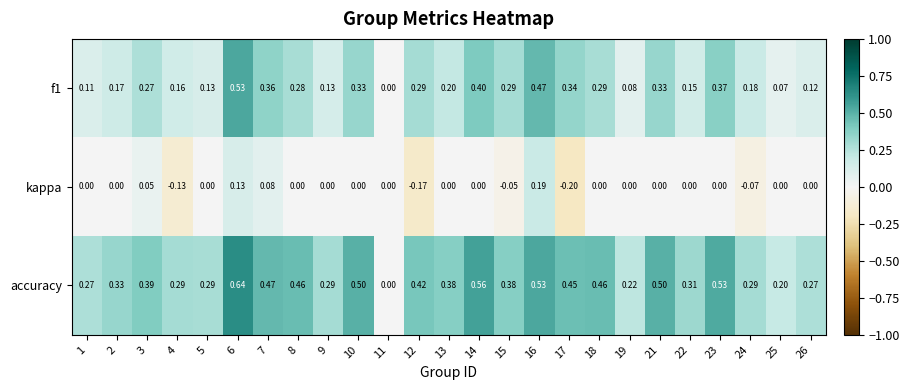

What is the total value across all series at 3?

0.7